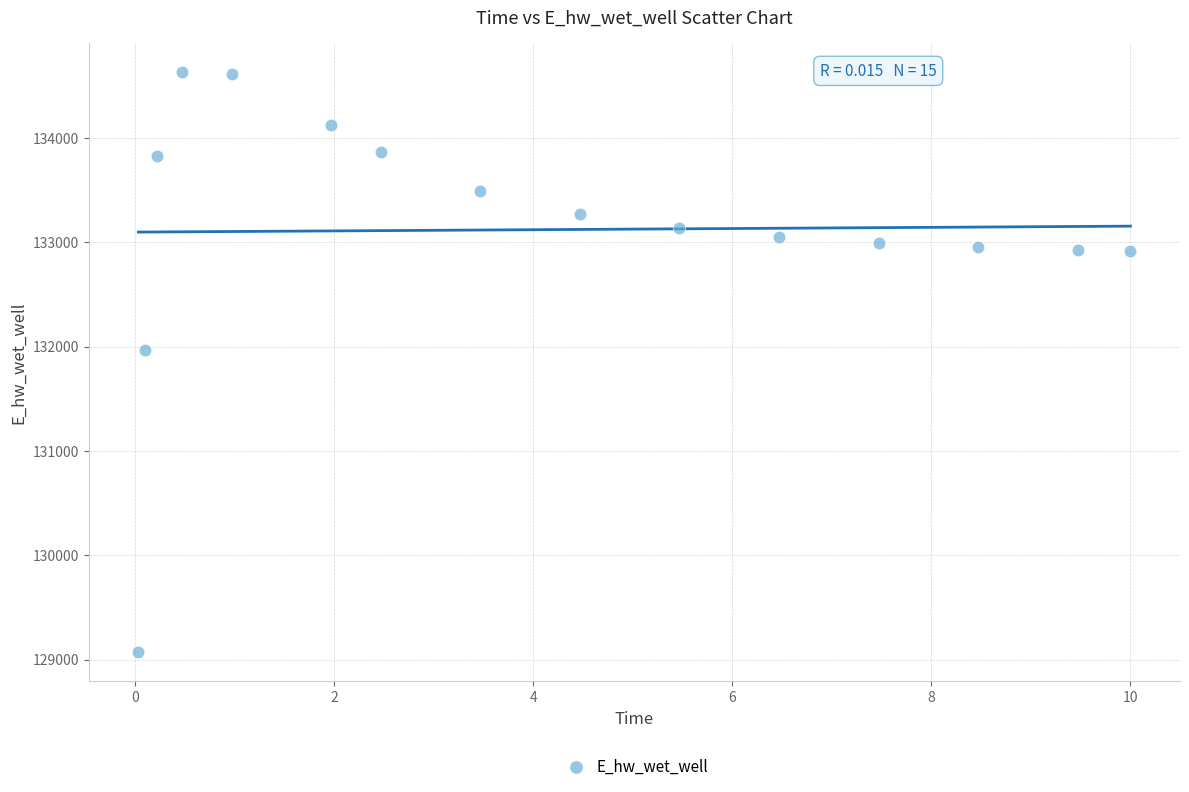

What Y value in the scatter plot is closest to 131849?

131970.1